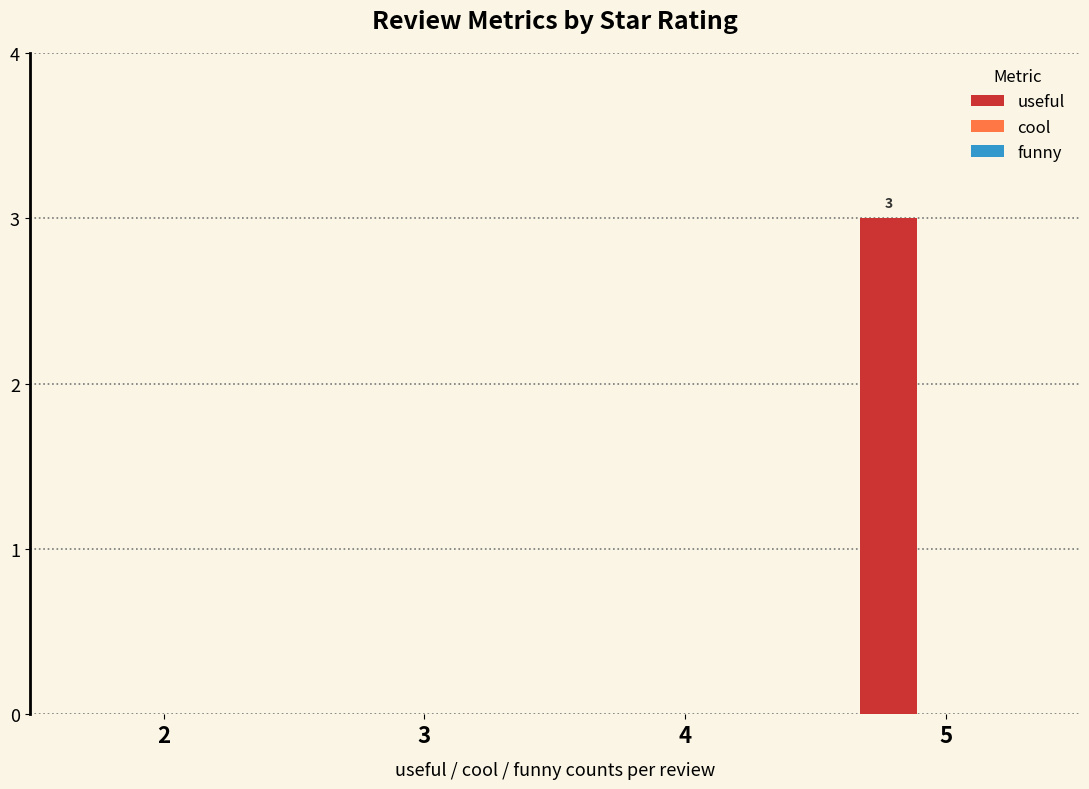

True or false: the data shows 0 at 2.

True